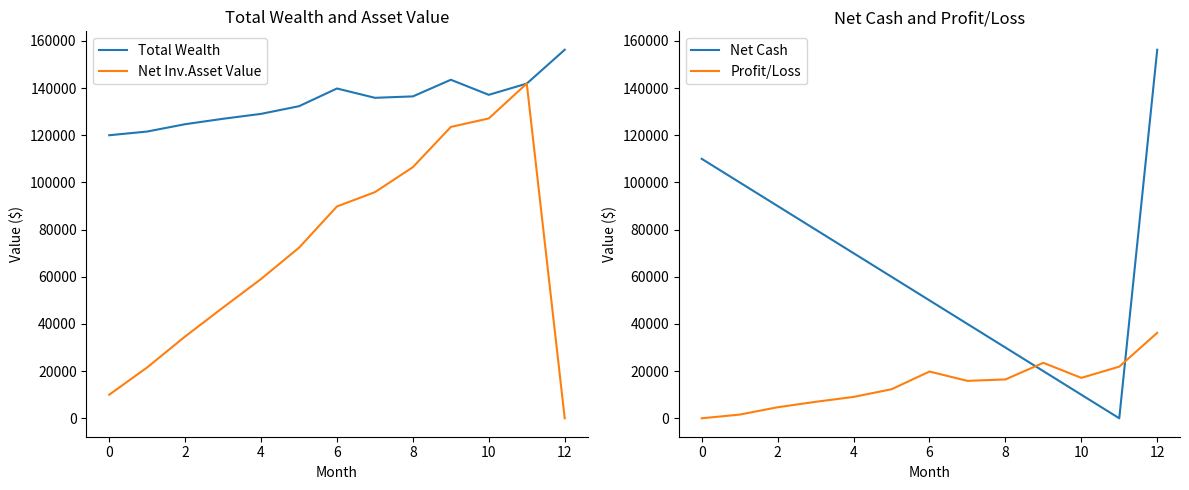

Does the chart have visible grid lines?

No